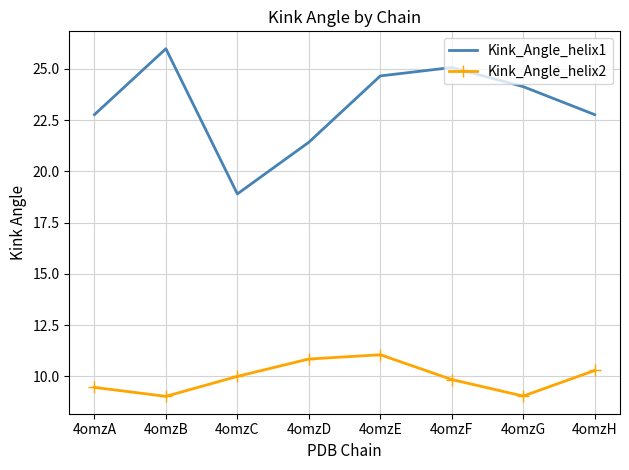

What is the sum of the Kink_Angle_helix2 values at 4omzH and 4omzD?

21.1